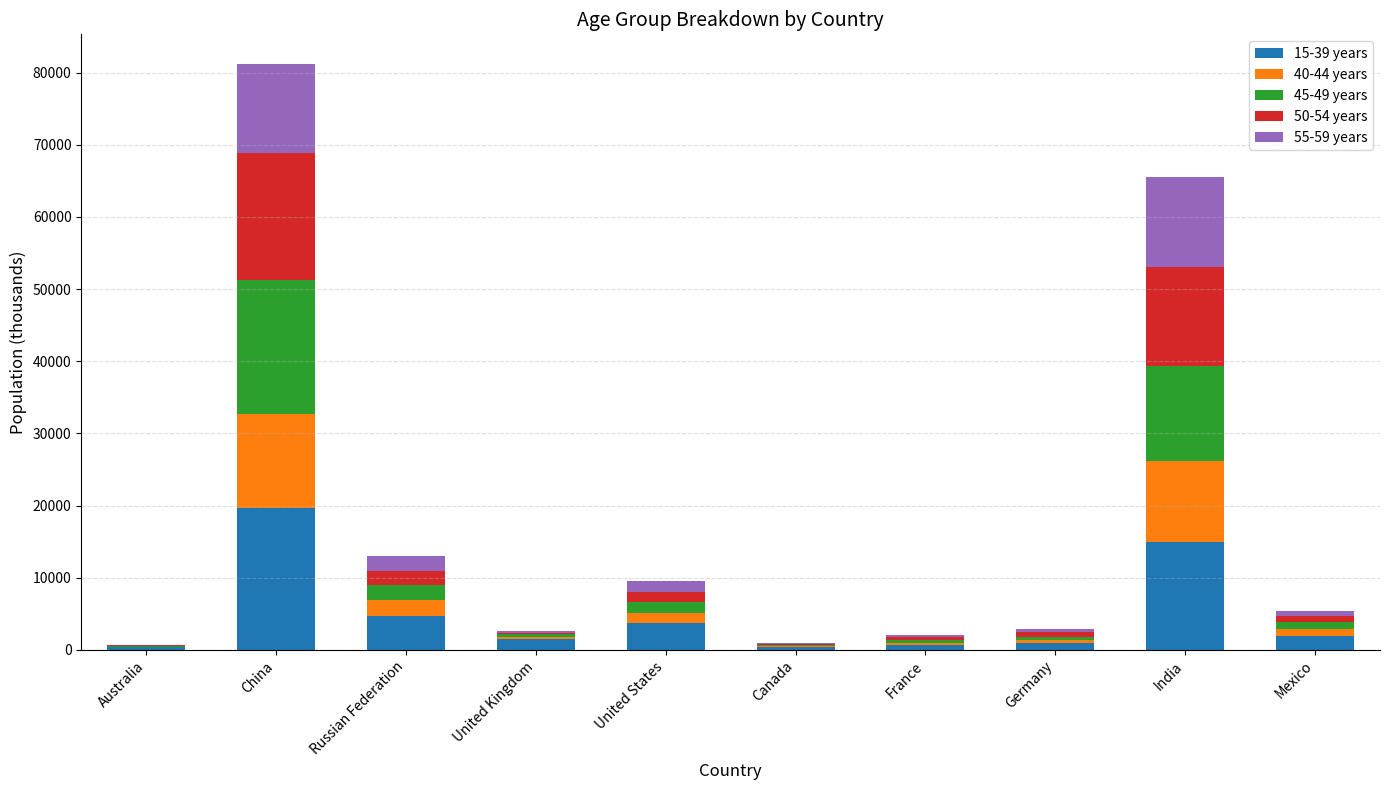

At which label is 55-59 years closest to 6288?

Russian Federation